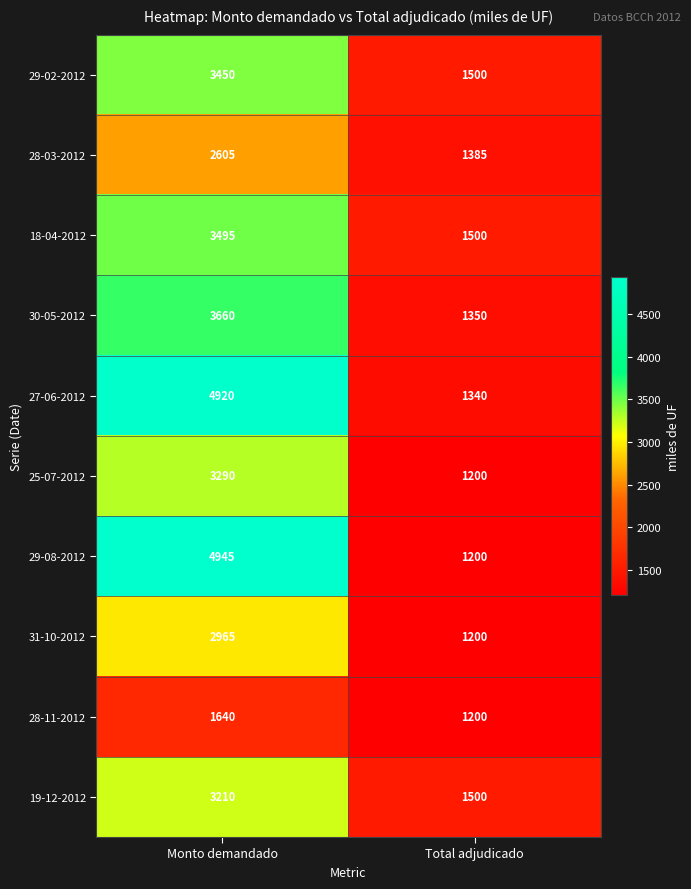

At how many categories does at least one series exceed 2021?

1